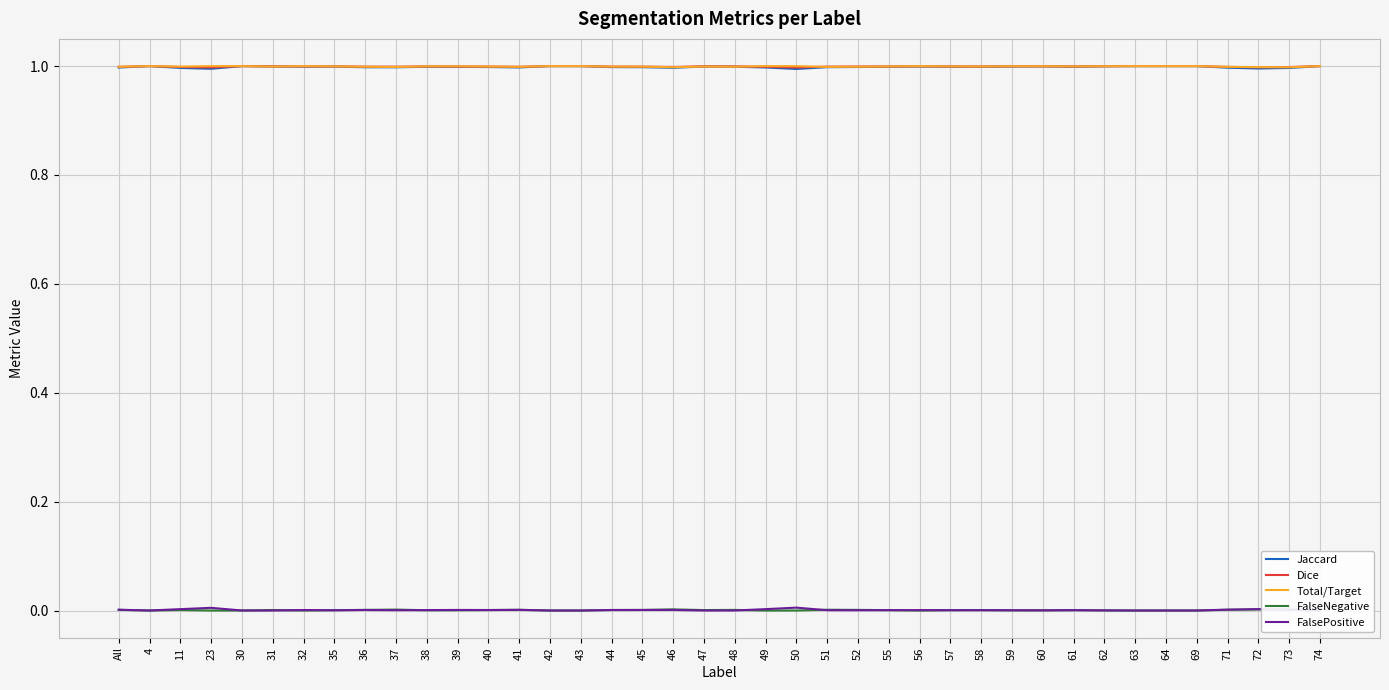

True or false: FalsePositive and Total/Target cross at least once.

False